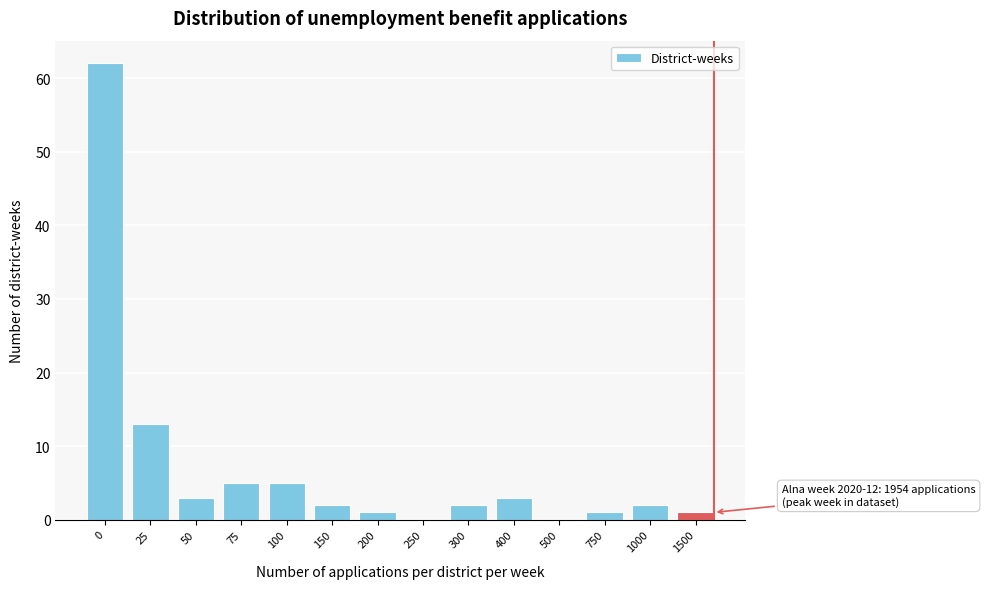

Reading right to left, transcribe all the data shown in this chart.

1500=1	1000=2	750=1	500=0	400=3	300=2	250=0	200=1	150=2	100=5	75=5	50=3	25=13	0=62